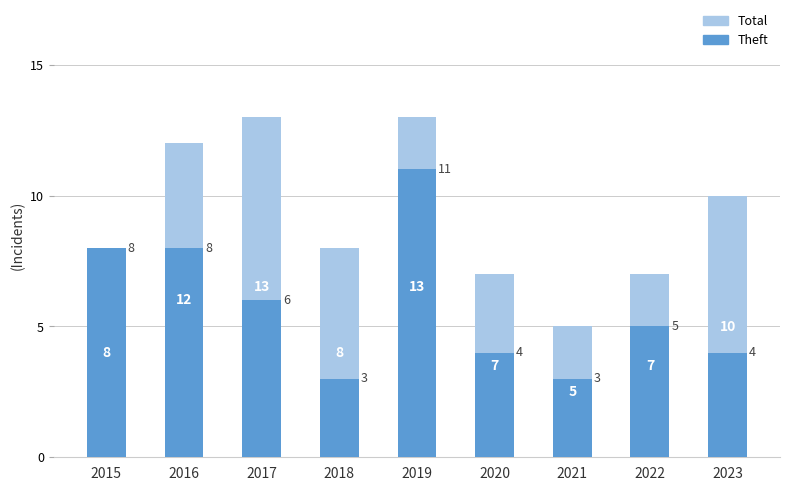

What value does the Total series have at 2016?

12